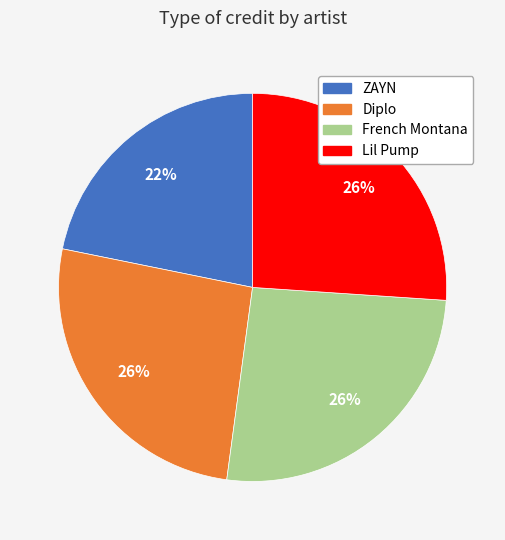

Is there any slice that represents more than half of the pie?

No